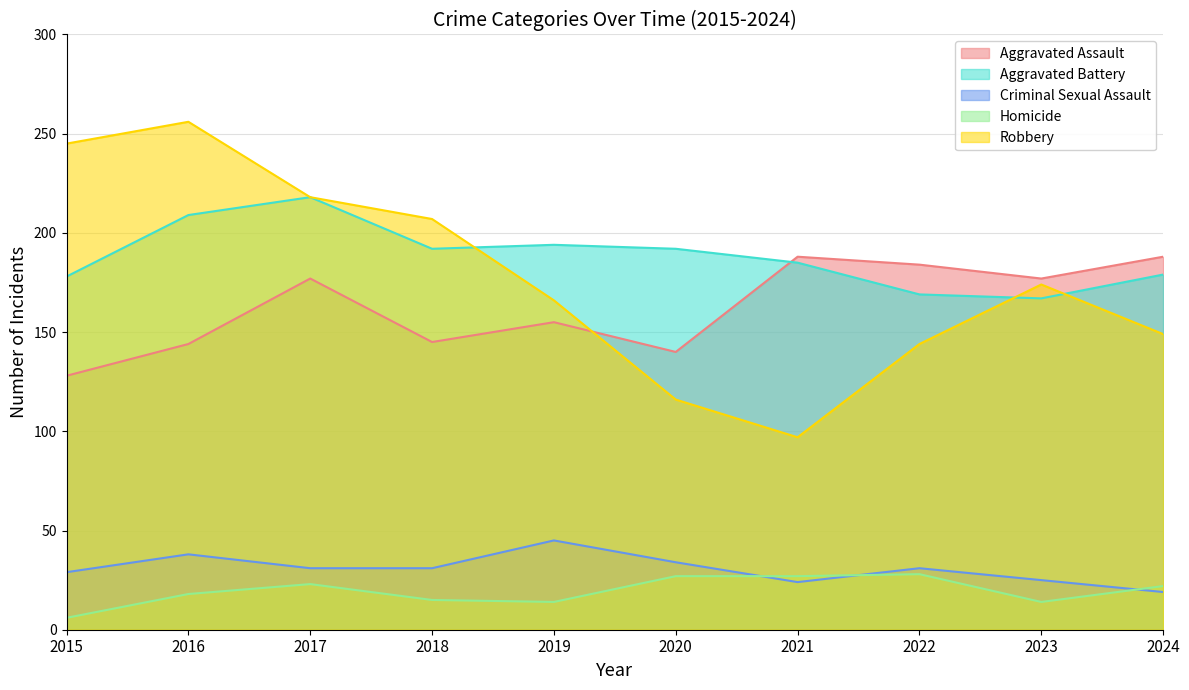

How many data points in Aggravated Assault are less than 177?

5